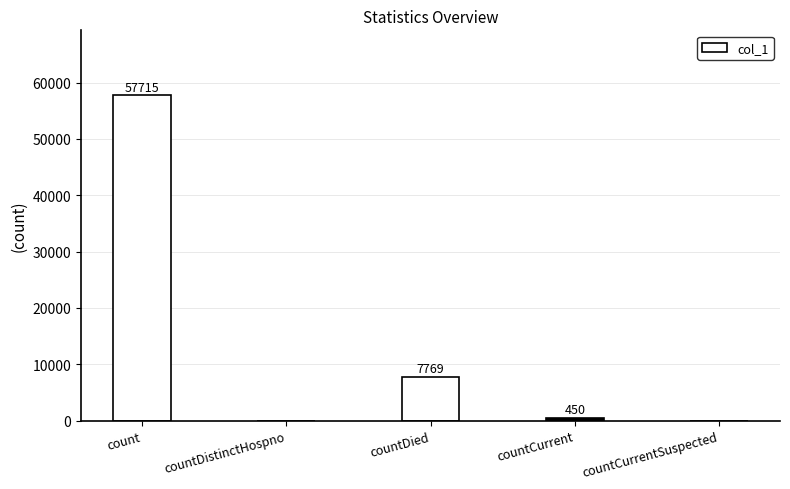

Between count and countCurrent, which is larger?

count